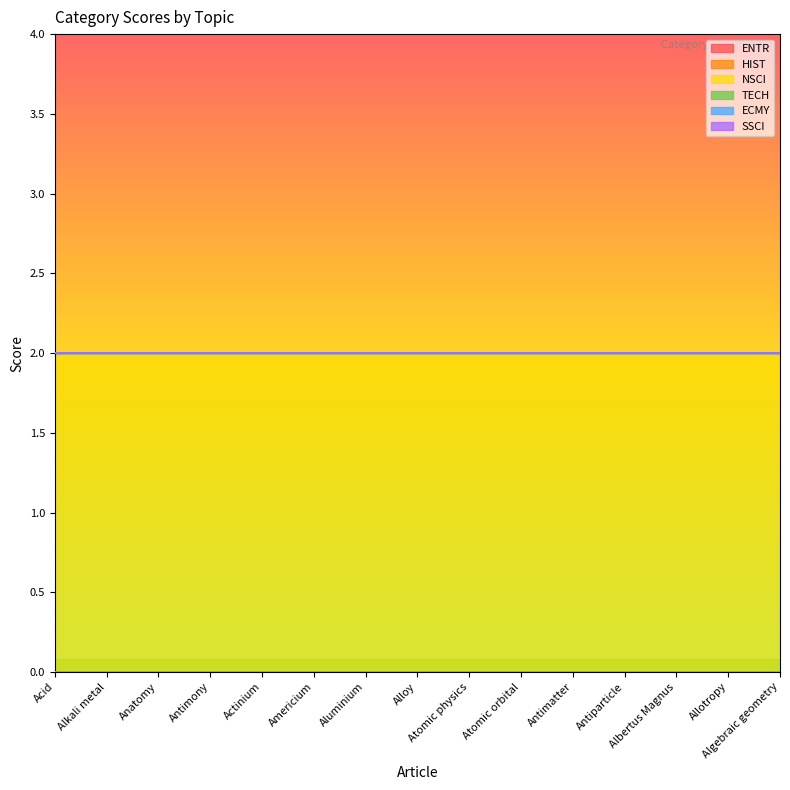

Reading left to right, extract all data points from this chart.

ENTR: 0	0	0	0	0	0	0	0	0	0	0	0	0	0	0
HIST: 0	0	0	0	0	0	0	0	0	0	0	0	0	0	0
NSCI: 2	2	2	2	2	2	2	2	2	2	2	2	2	2	2
TECH: 0	0	0	0	0	0	0	0	0	0	0	0	0	0	0
ECMY: 0	0	0	0	0	0	0	0	0	0	0	0	0	0	0
SSCI: 0	0	0	0	0	0	0	0	0	0	0	0	0	0	0